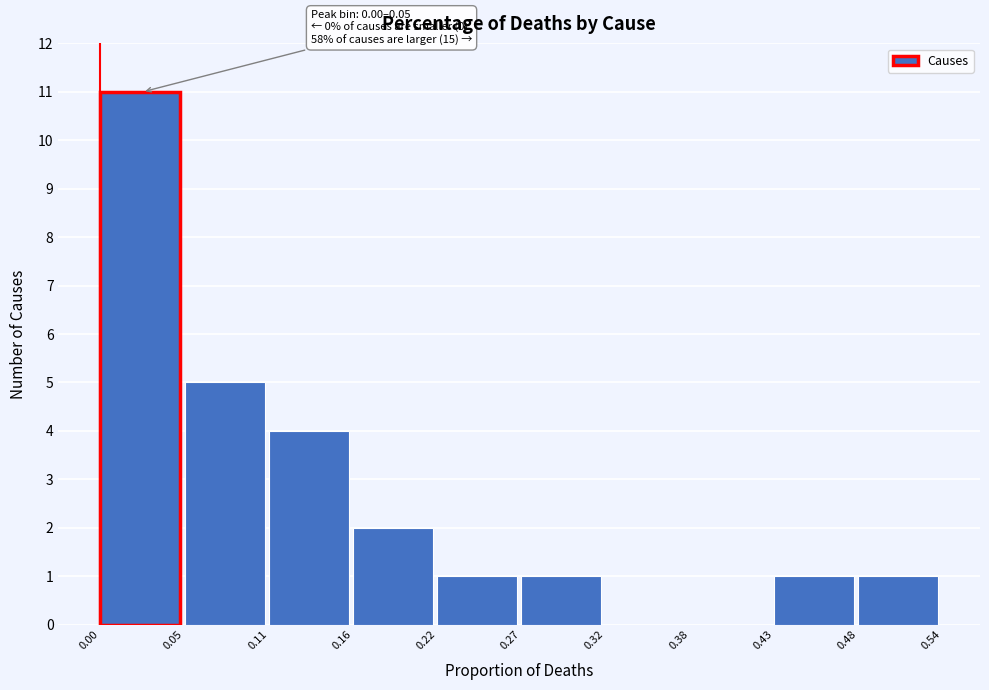

Which range on the x-axis has the tallest bar?

0.00 to 0.05